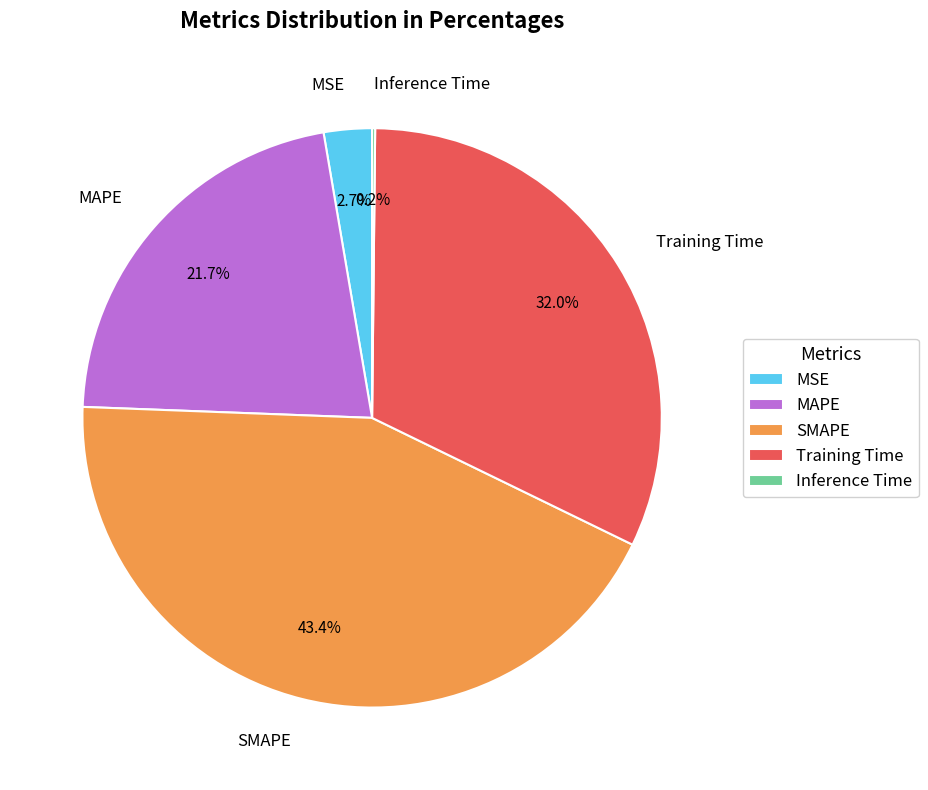

Combined, what portion of the pie is MSE and SMAPE?

46.1%